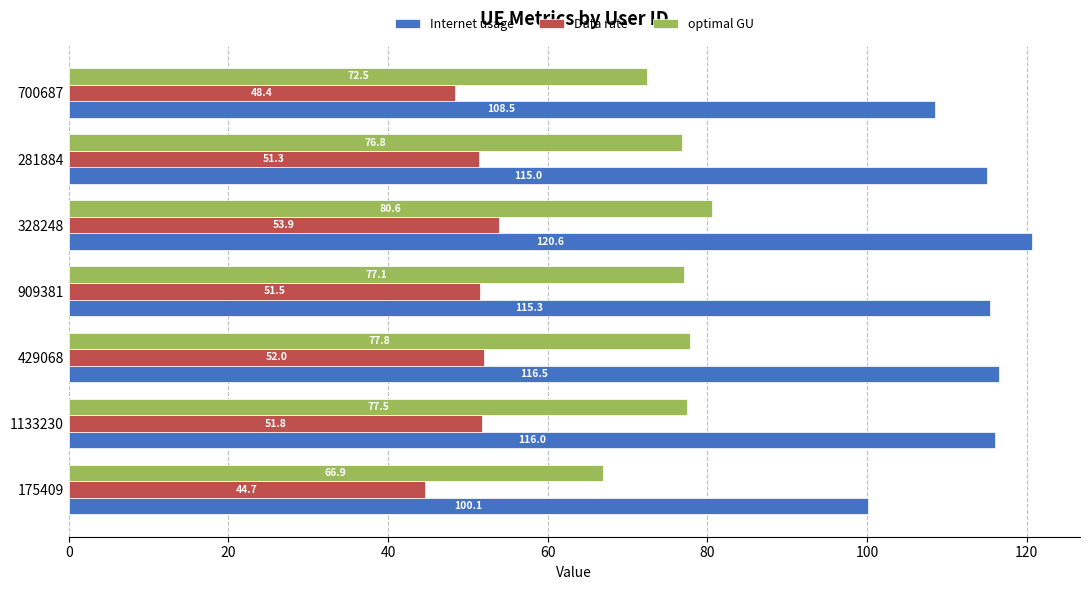

The value of Internet usage at 909381 is 115.3. True or false?

True